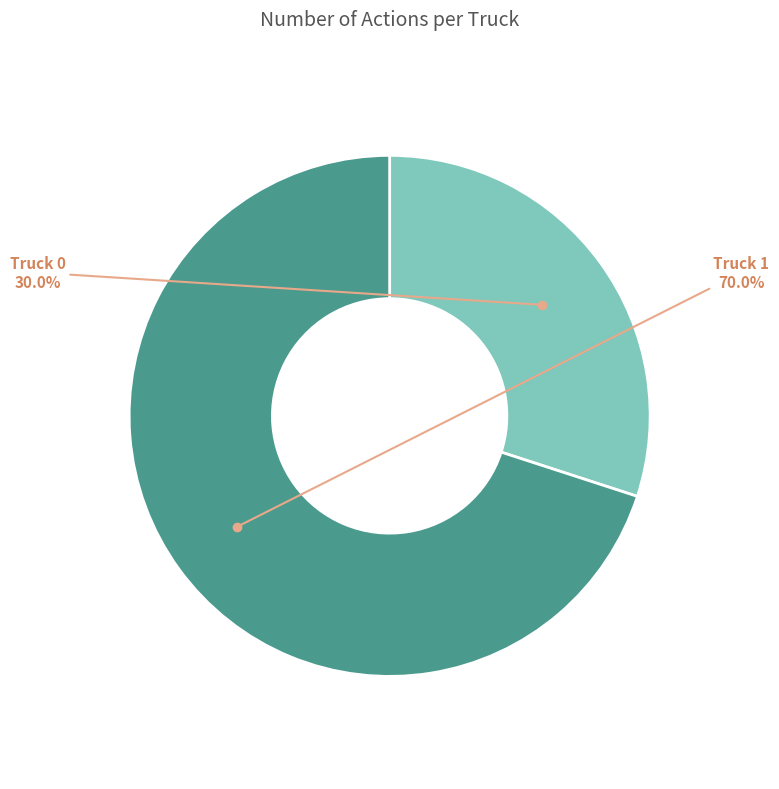

How many slices are in this pie chart?

2